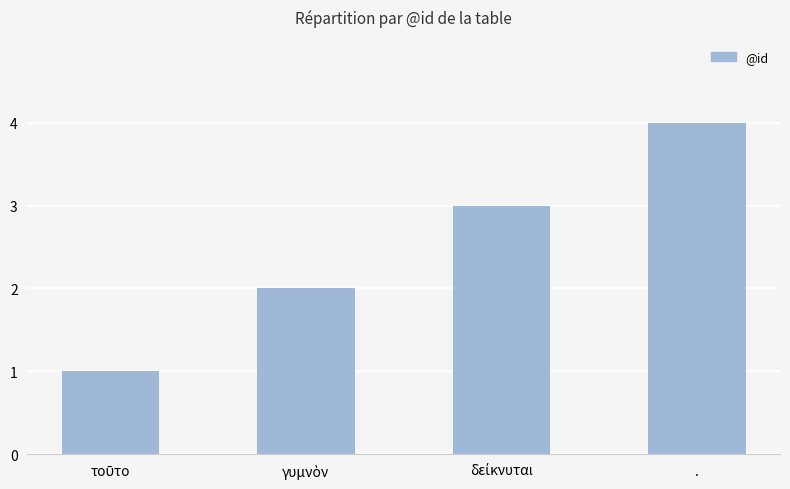

Reading right to left, transcribe all the data shown in this chart.

4	3	2	1